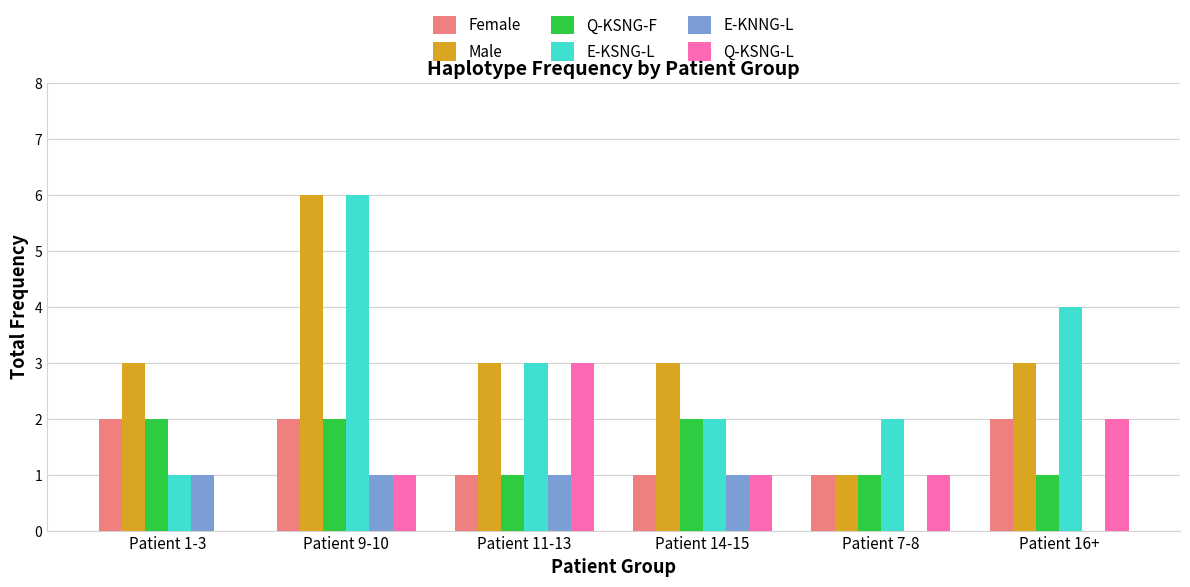

At which category is the sum across all series the highest?

Patient 9-10